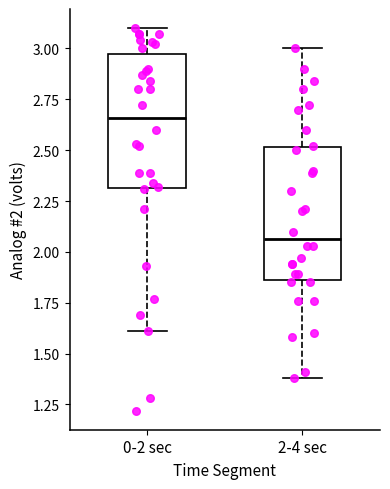

Which box has the highest median line?

0-2 sec